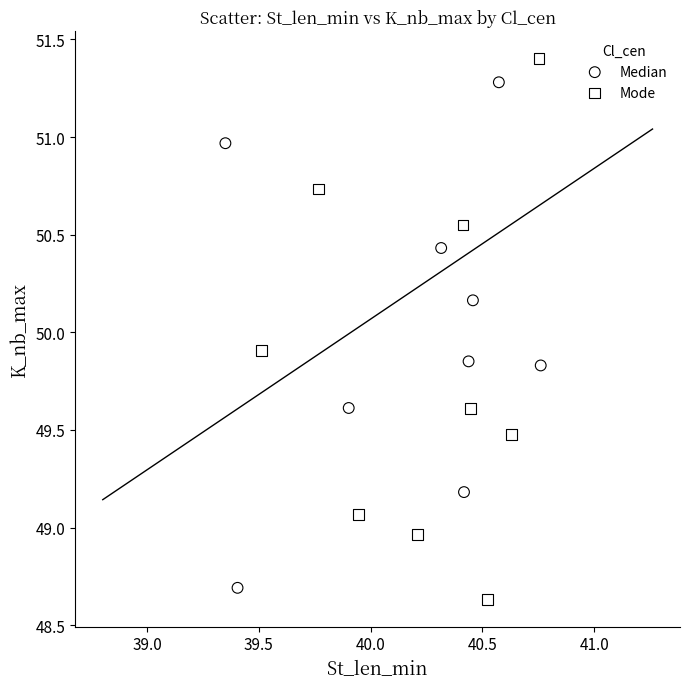

Which series reaches the maximum Y coordinate?

Mode